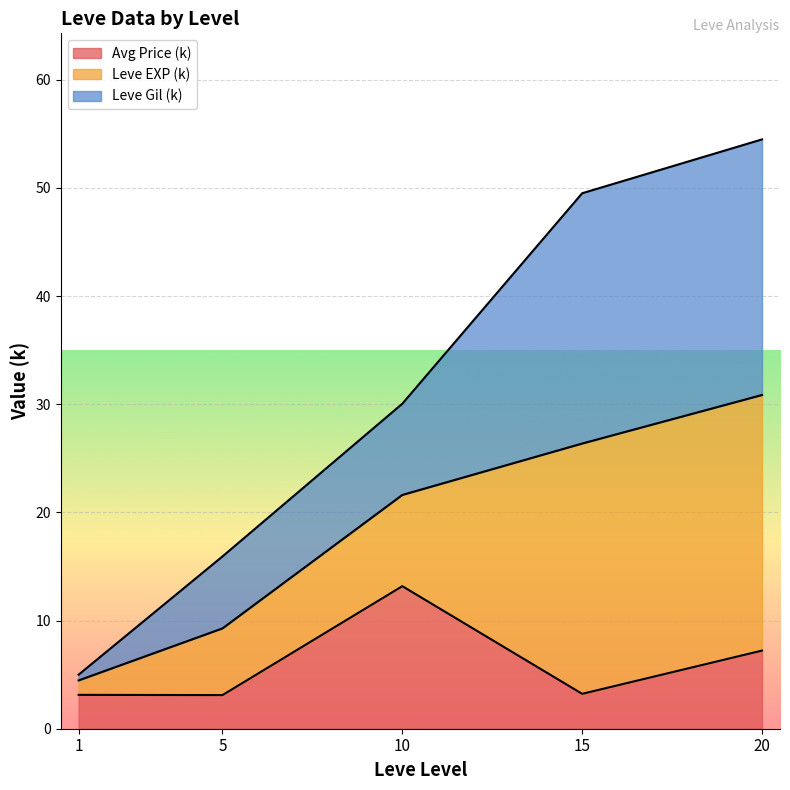

The value of Leve EXP (k) at 5 is 6.0. True or false?

True